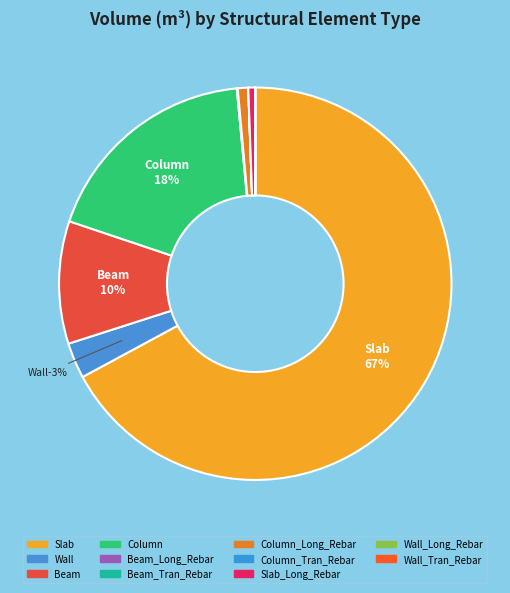

What is the total percentage of Beam_Long_Rebar and Column_Long_Rebar?

0.9%